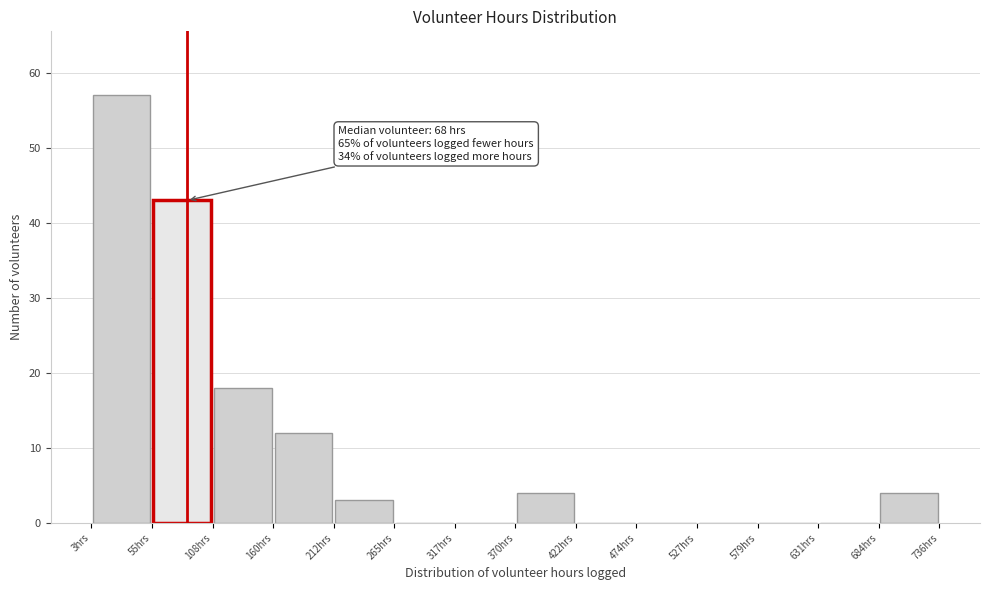

Over which range of the x-axis is the bar tallest?

0 to 60